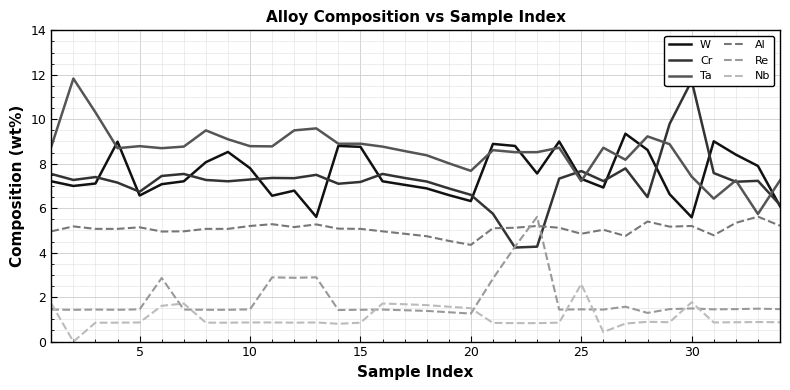

True or false: W and Al cross at least once.

False